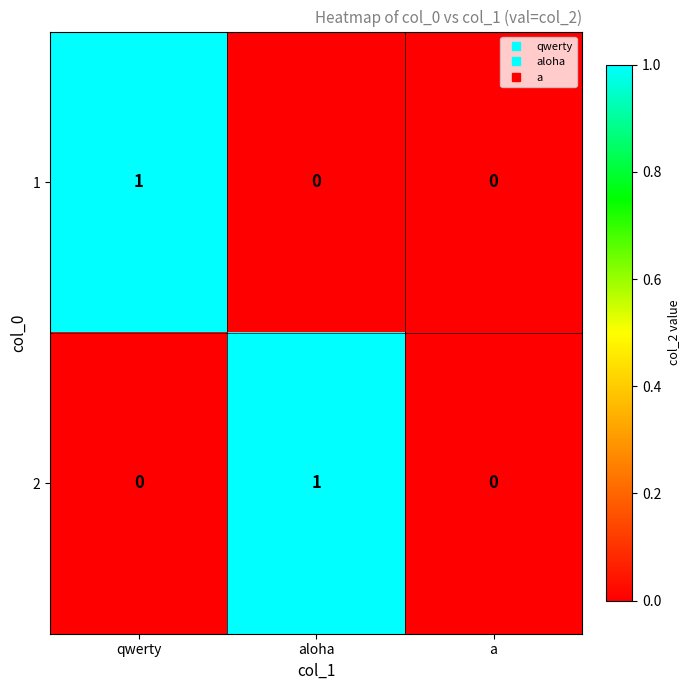

Between qwerty and a, which series saw the biggest shift?

1